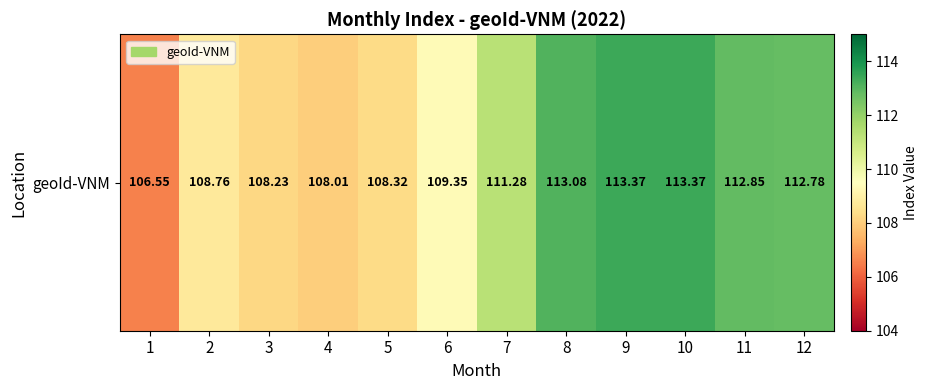

Between 4 and 8, which is larger?

8